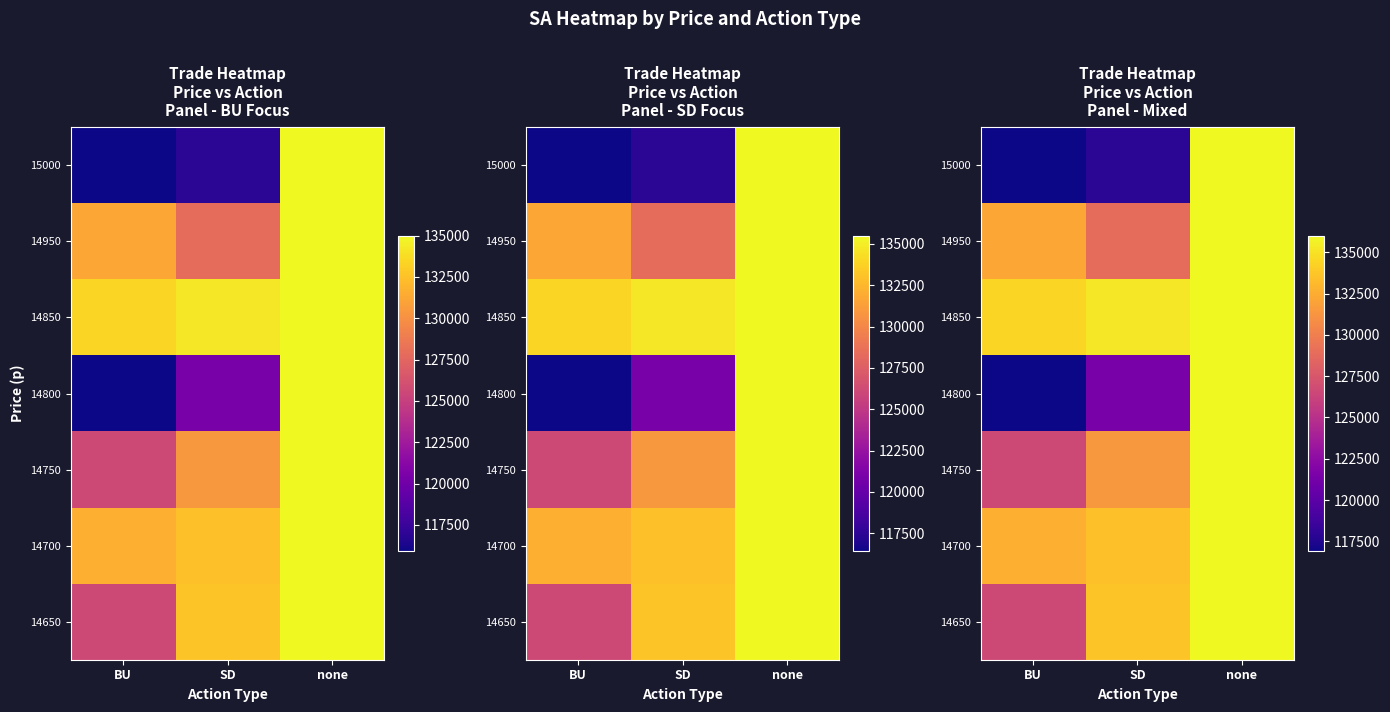

Where does the 14750 series first go above 131425?

none